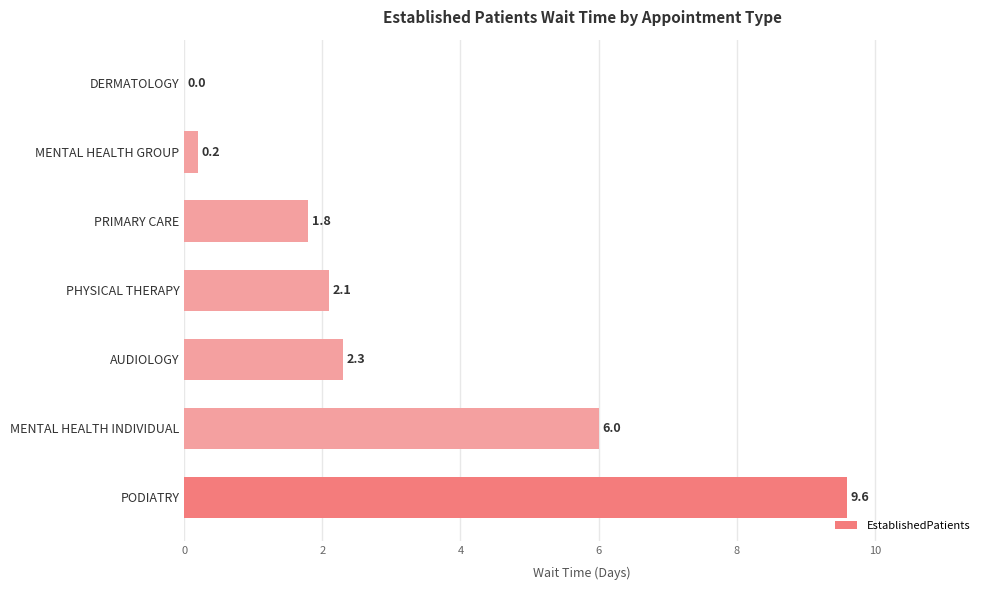

Where is the data nearest to the value 4?

AUDIOLOGY